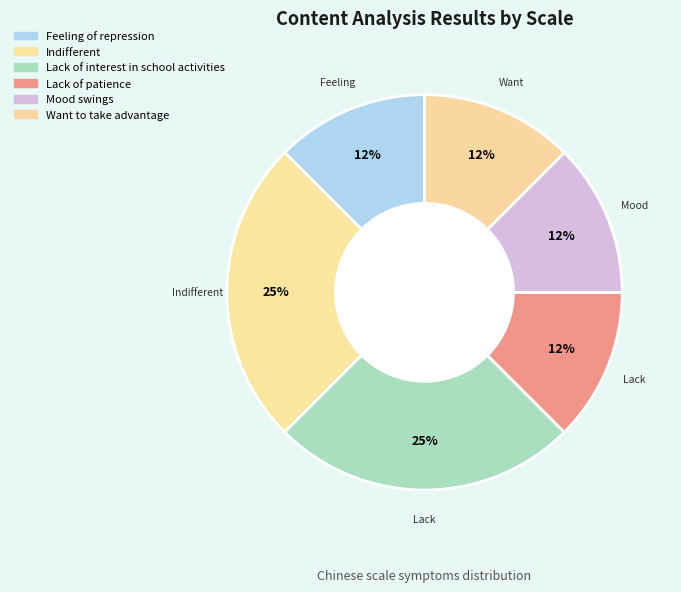

Is it true that Lack of patience is 12% of the pie?

True